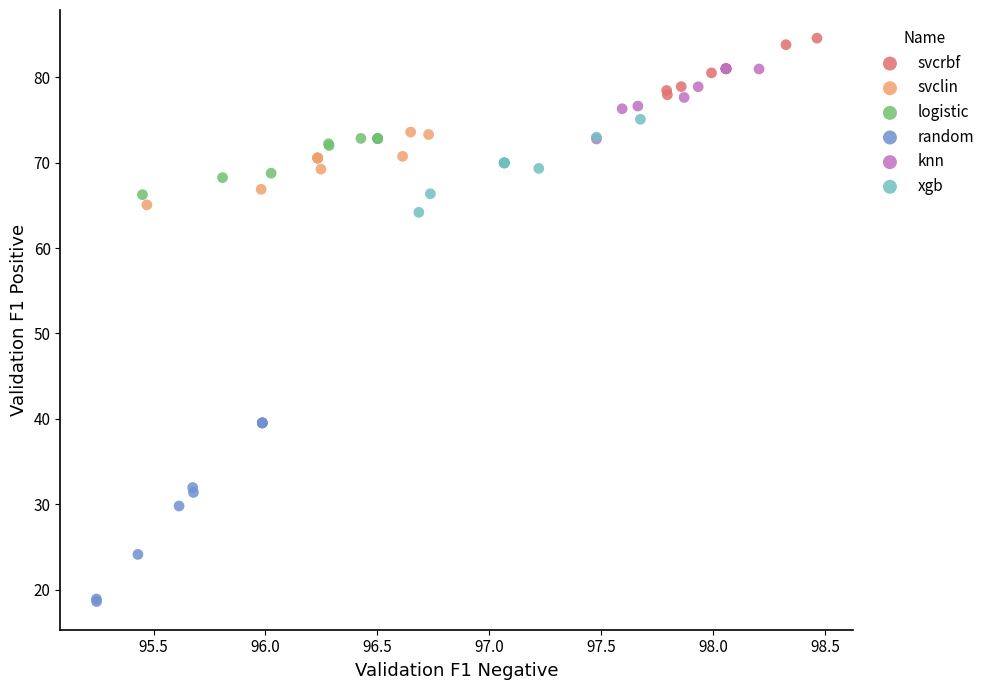

Which series contains the highest Y value?

svcrbf